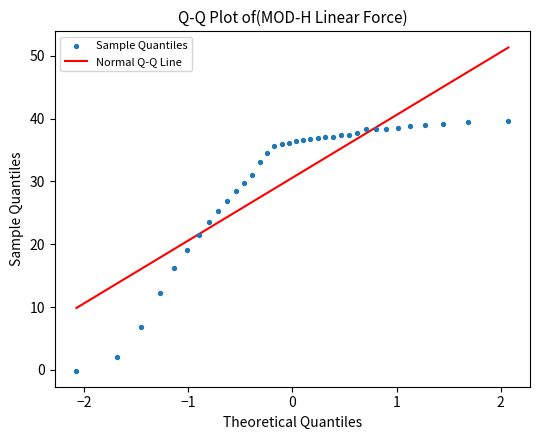

What is the range of Y values (max minus min)?

39.7